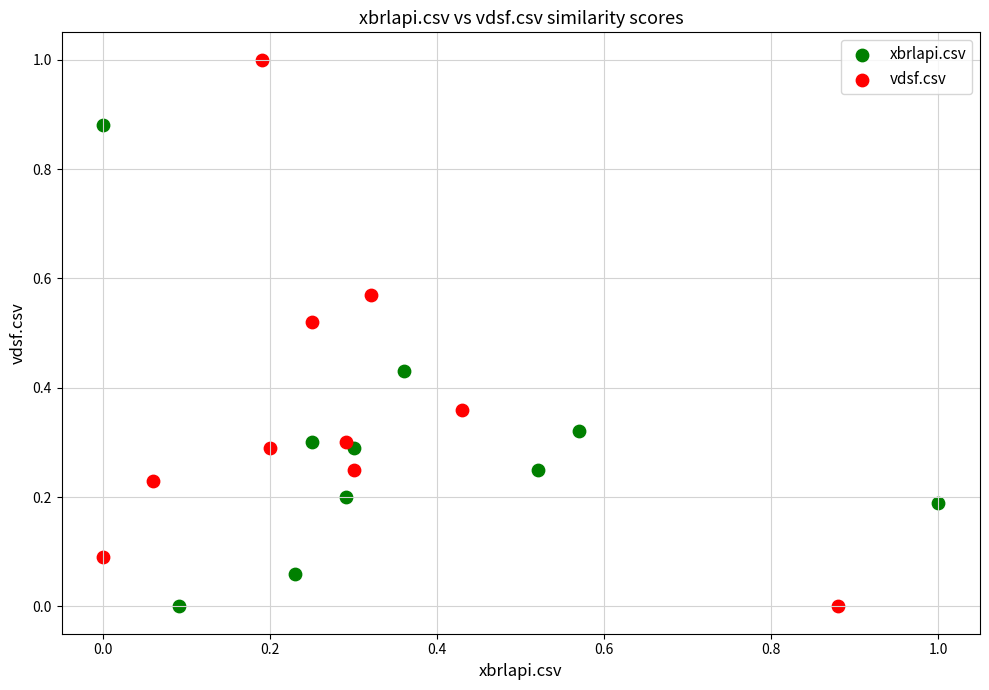

Which series reaches the maximum Y coordinate?

vdsf.csv